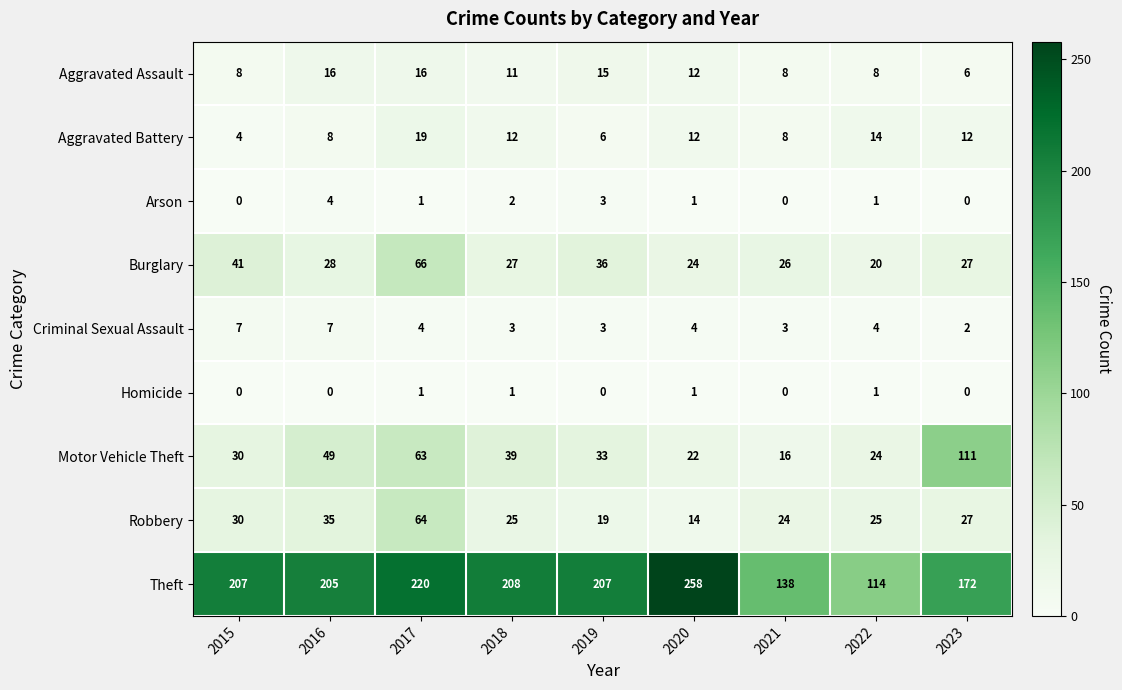

How many distinct data groups are displayed?

9